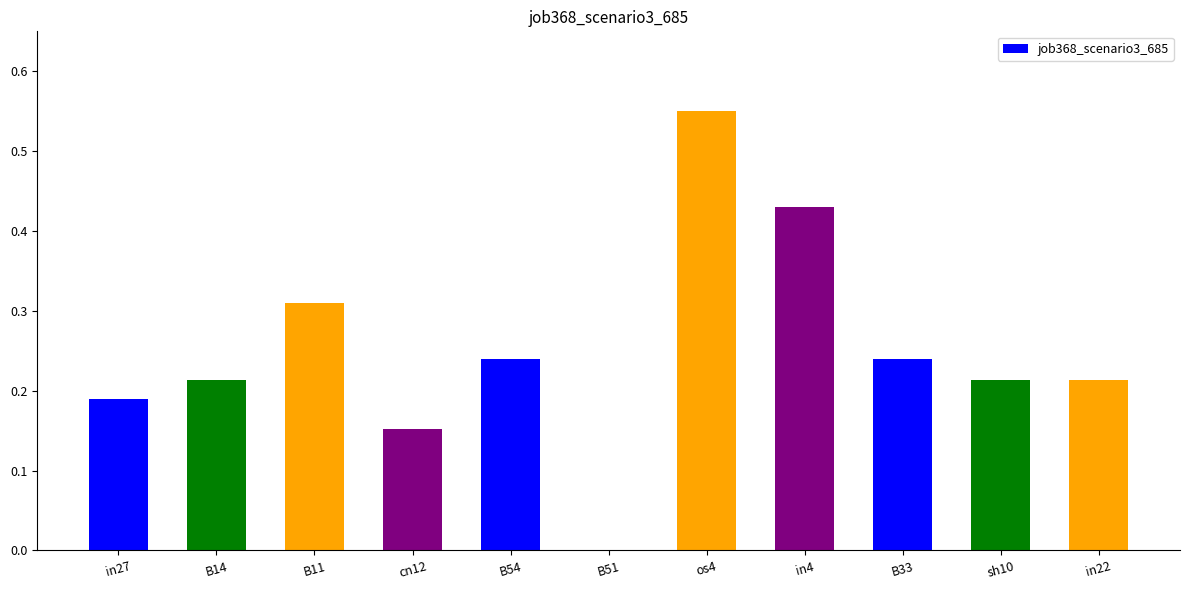

The value at B51 is 0.3. True or false?

False